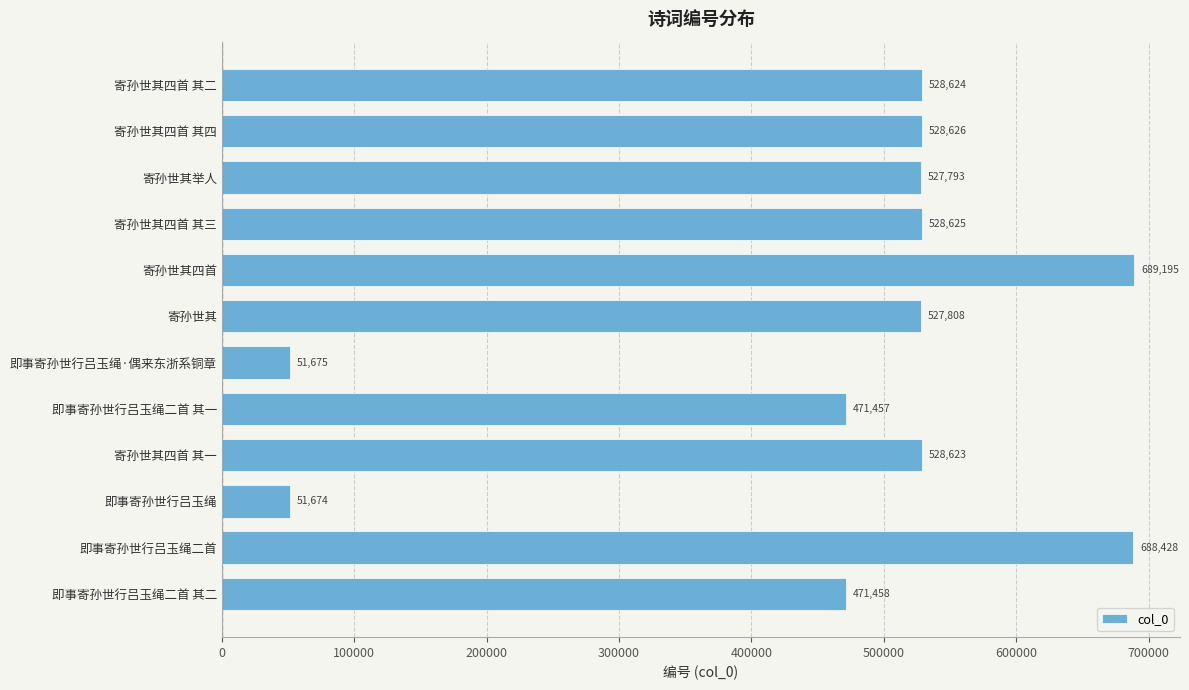

What is the change in value from 寄孙世其 to 寄孙世其四首 其三?

+817